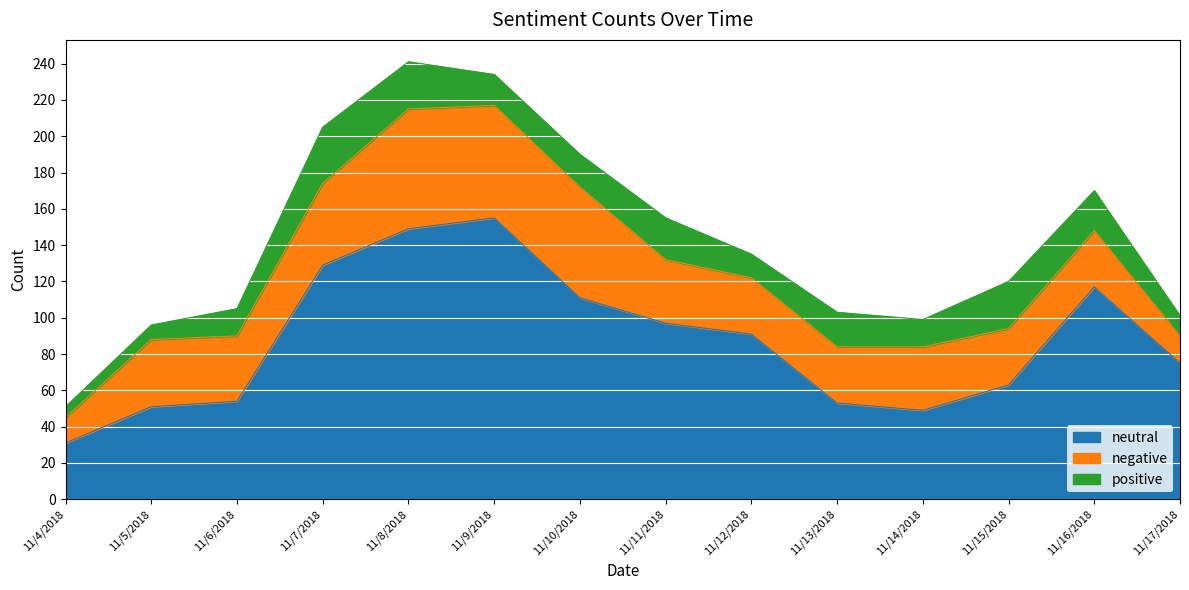

At which category is the sum across all series the highest?

11/8/2018